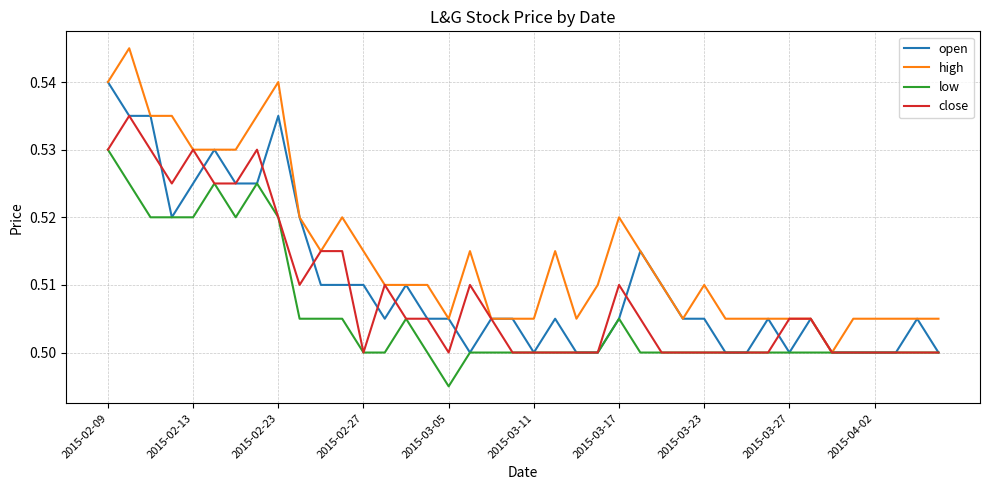

True or false: open has more than 1 points higher than both neighbors.

True